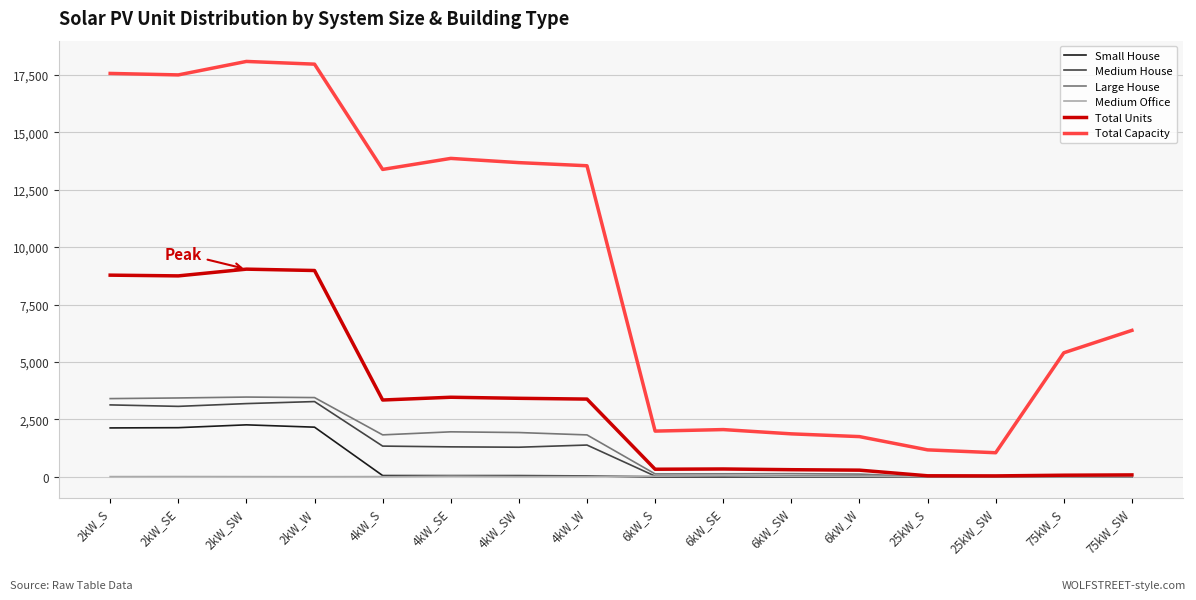

The value of Medium Office at 4kW_SE is 31. True or false?

True